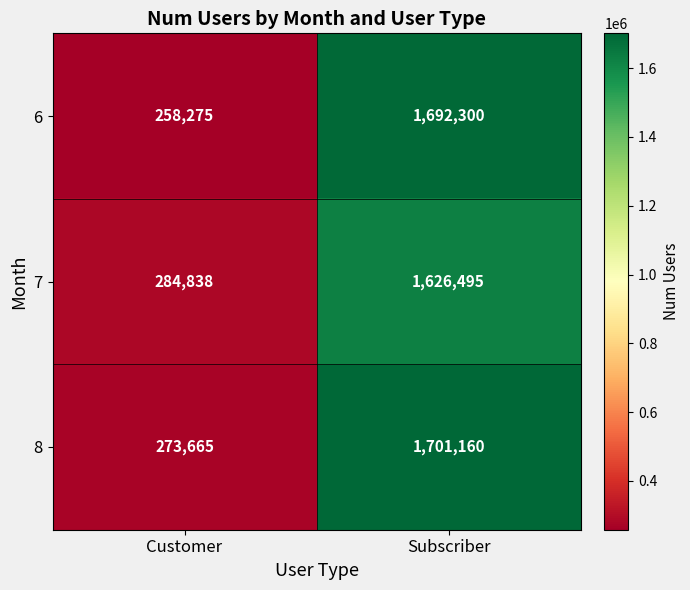

Is it true that 7 equals 2674305 at Subscriber?

False